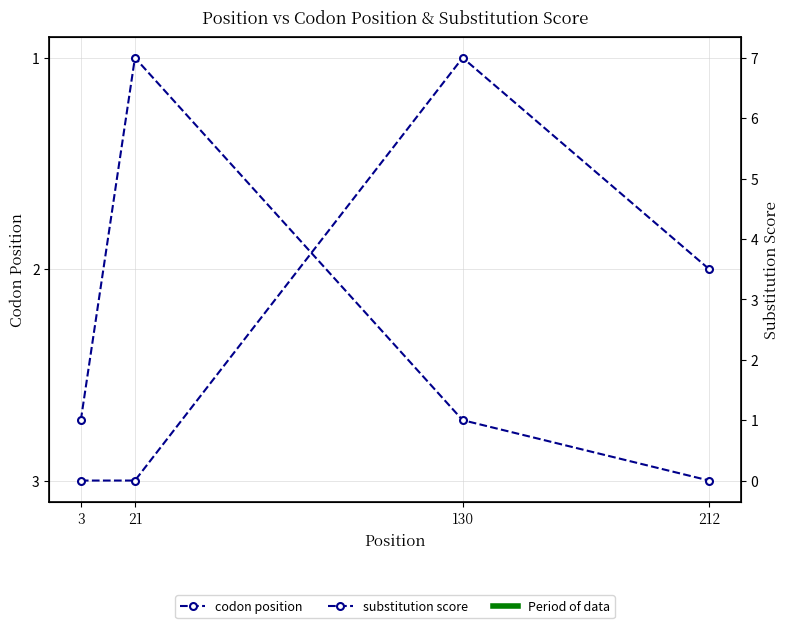

What is the difference between the maximum and second lowest values in the codon position series?

1